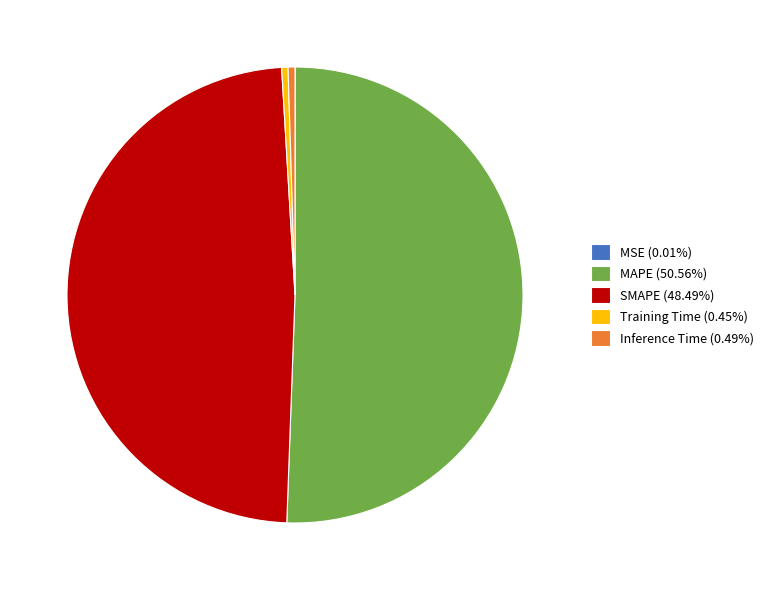

Is the sum of SMAPE (48.49%) and Inference Time (0.49%) greater than half?

No